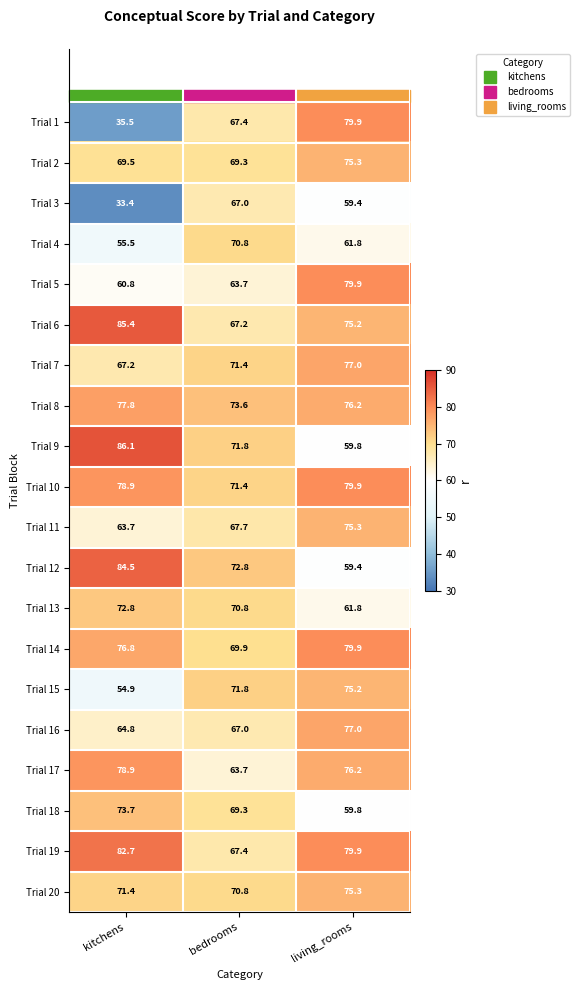

Which category has the highest value across all series?

kitchens